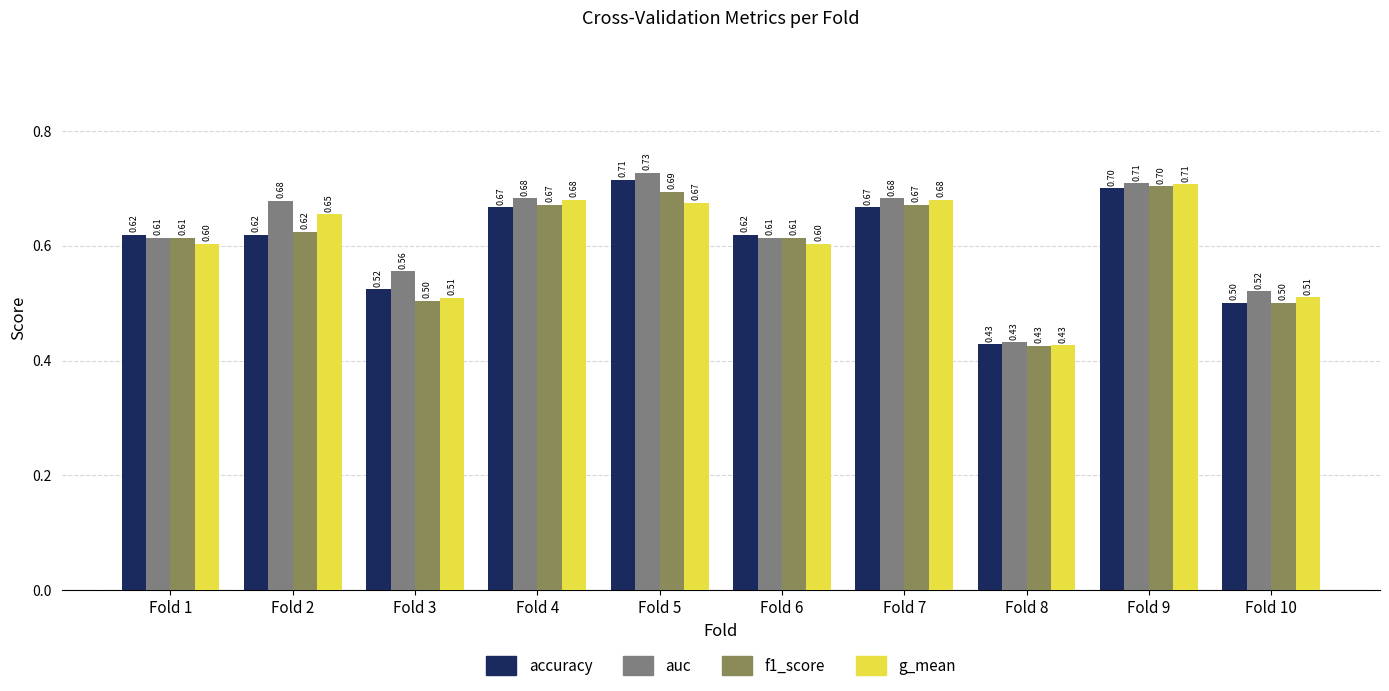

What is the total value across all series at Fold 8?

1.7